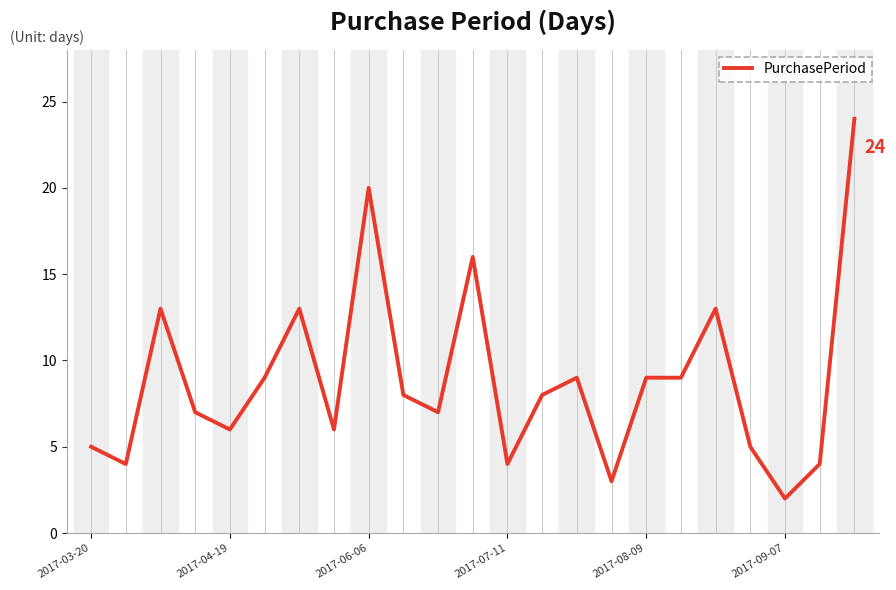

What is the maximum value shown in the chart?

24